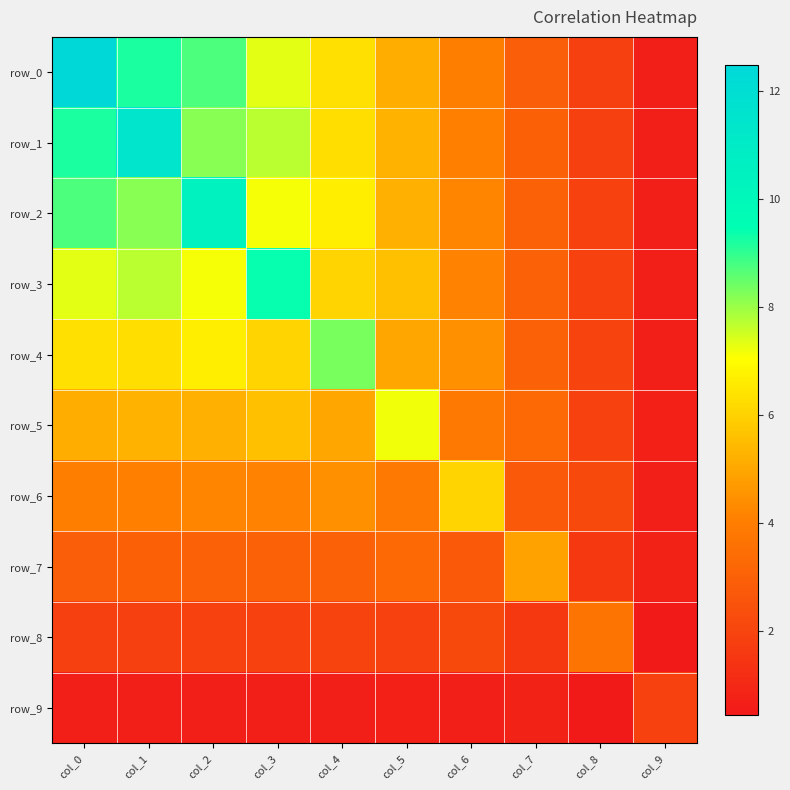

Which has a higher value, col_0 or col_1?

col_0